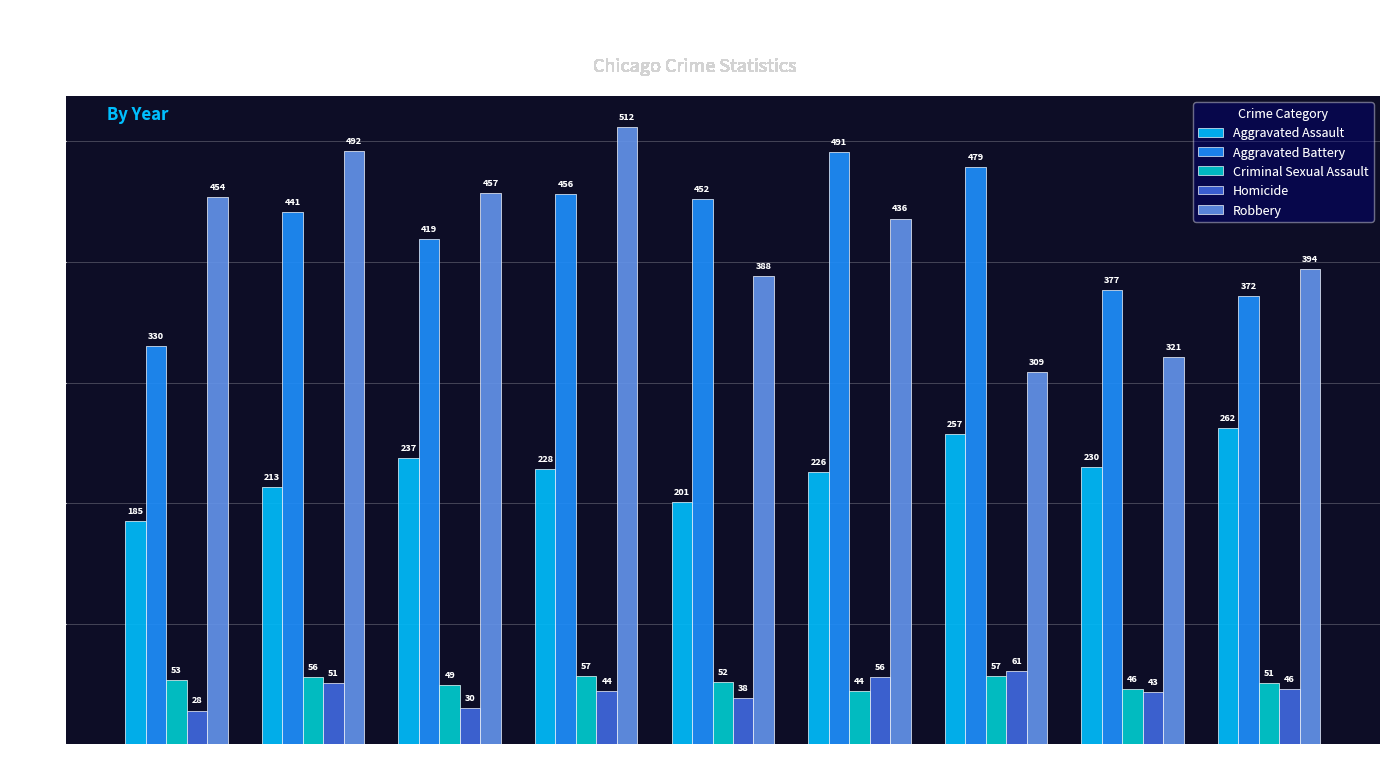

The value of Aggravated Battery at 2016 is 441. True or false?

True